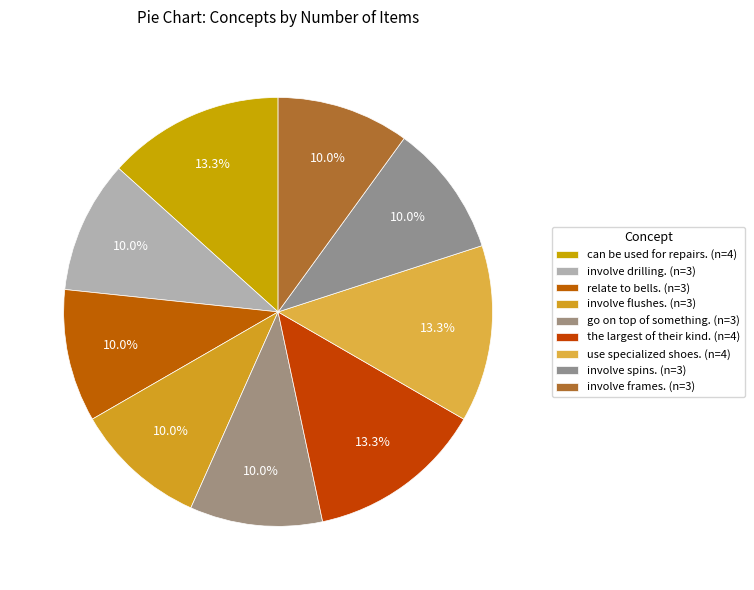

Is there a majority slice in this chart?

No